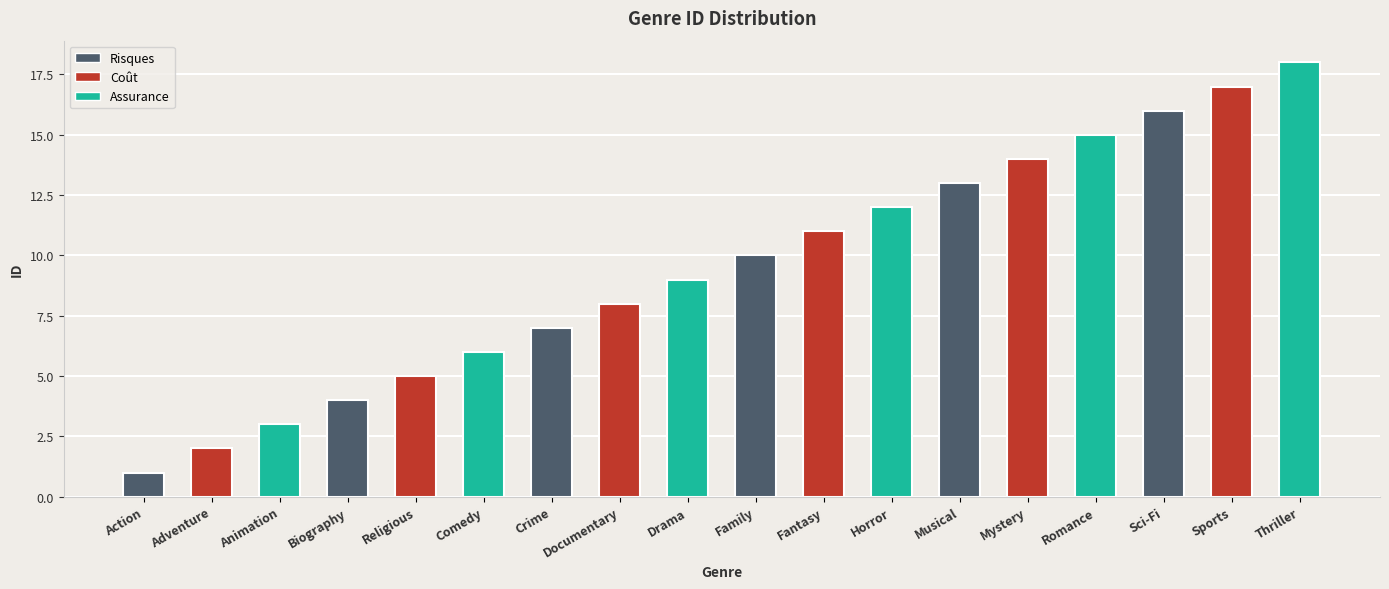

What position from the right is Sci-Fi?

3